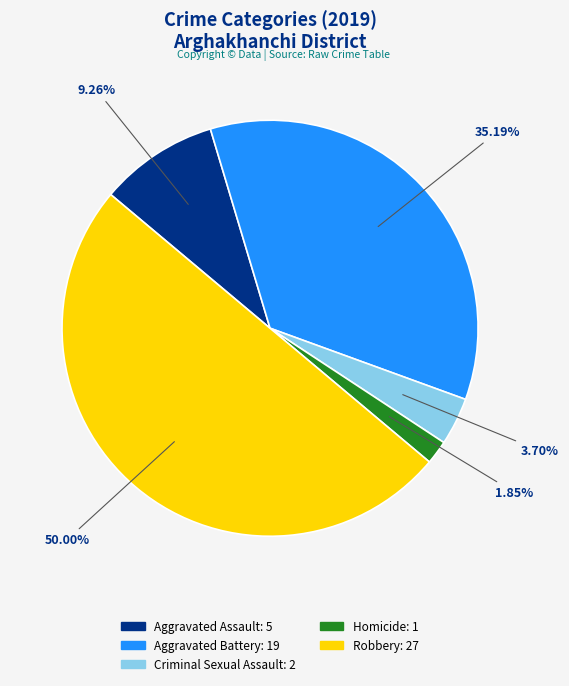

Rank the categories by value from lowest to highest.

Homicide, Criminal Sexual Assault, Aggravated Assault, Aggravated Battery, Robbery